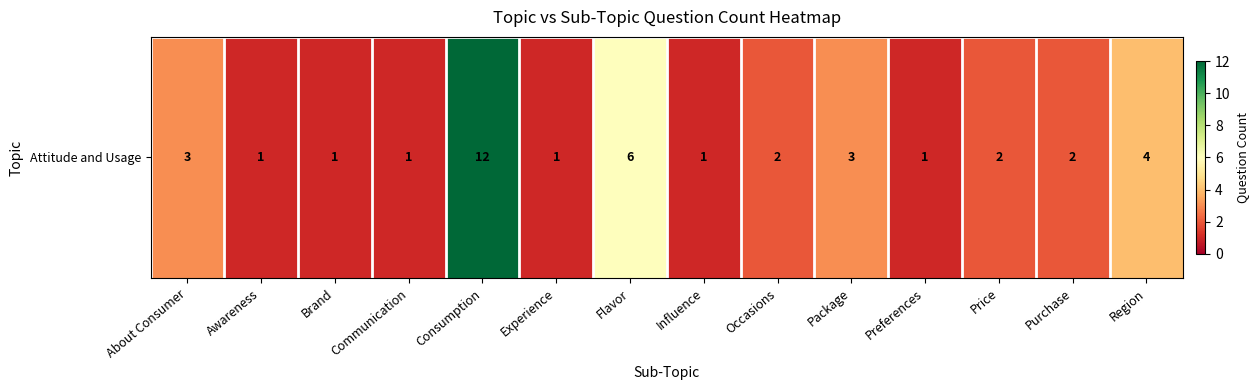

Reading right to left, what are all the values shown in this chart?

Region=4	Purchase=2	Price=2	Preferences=1	Package=3	Occasions=2	Influence=1	Flavor=6	Experience=1	Consumption=12	Communication=1	Brand=1	Awareness=1	About Consumer=3